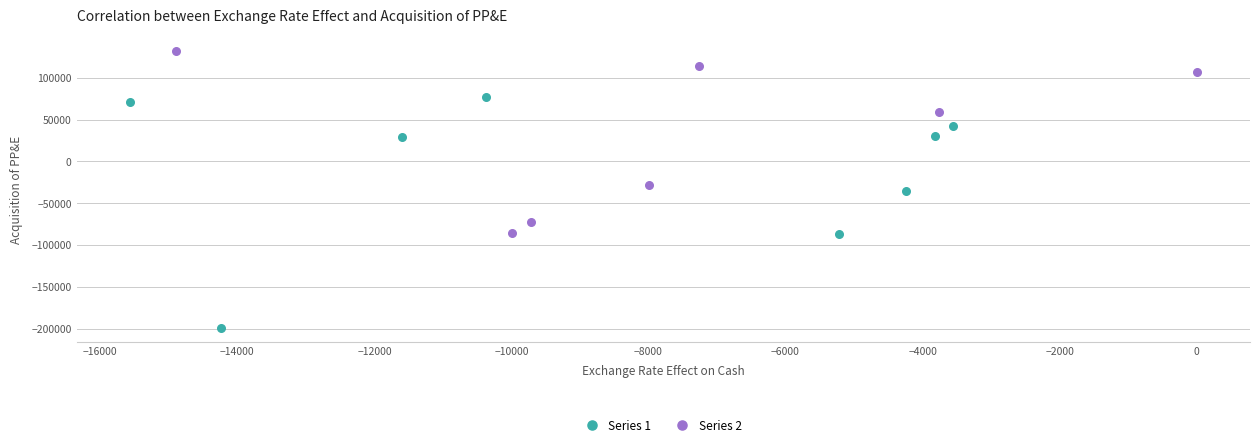

Which series contains the lowest Y value?

Series 1